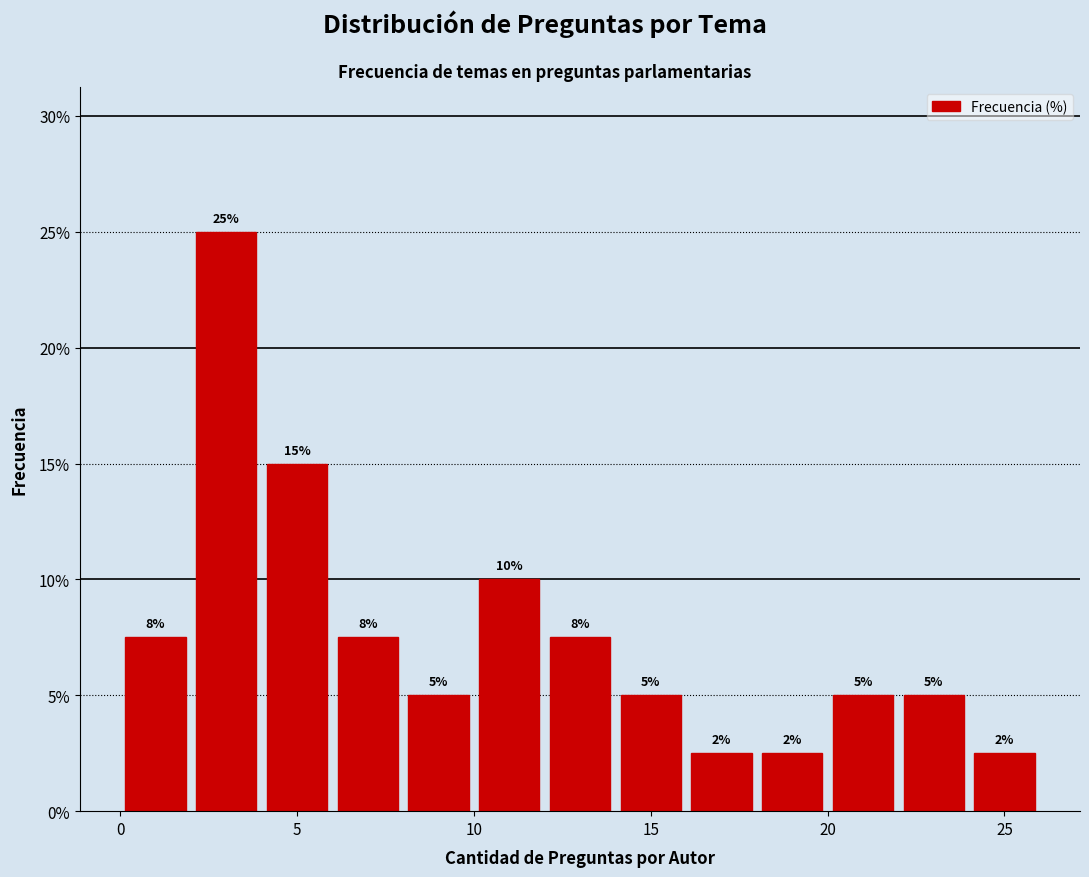

Over which range of the x-axis is the bar tallest?

2 to 4